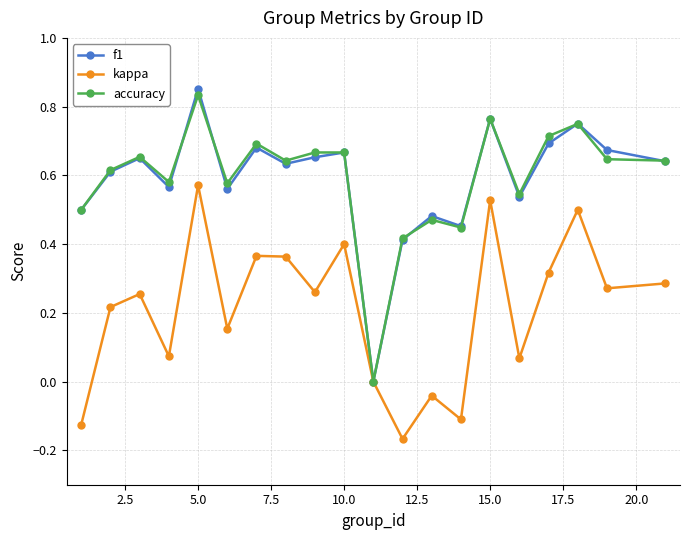

How many interior local peaks does the f1 series have?

7